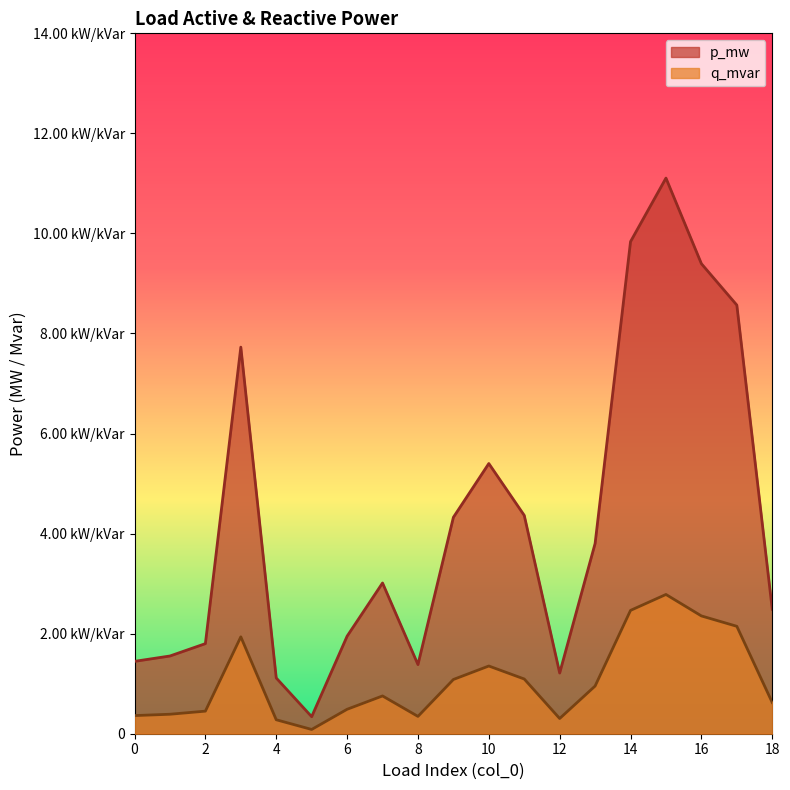

Rank the series by their average value, from highest to lowest.

p_mw, q_mvar